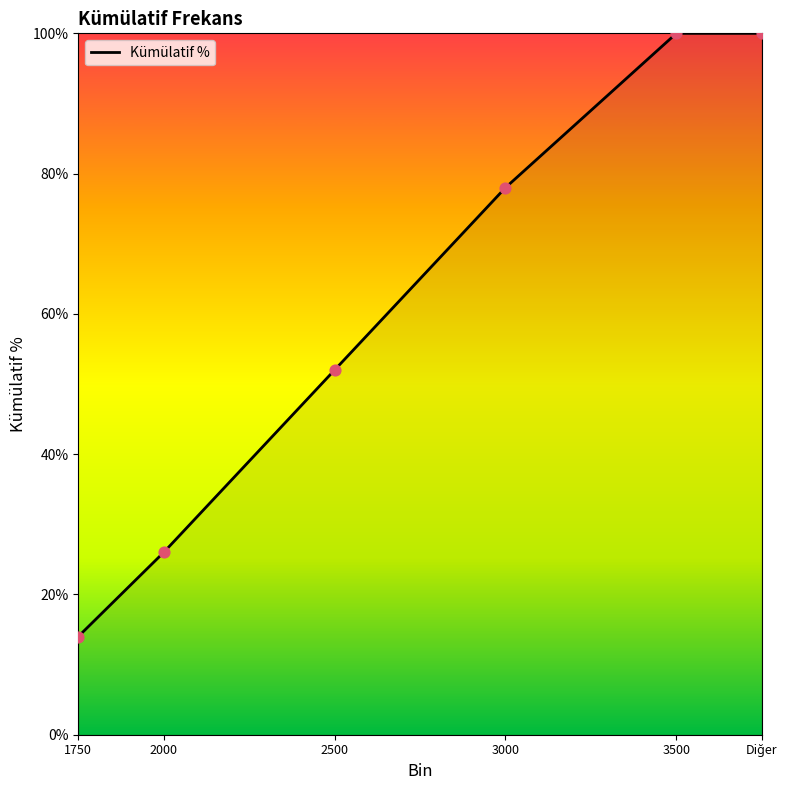

Between 3500 and 2000, which is larger?

3500